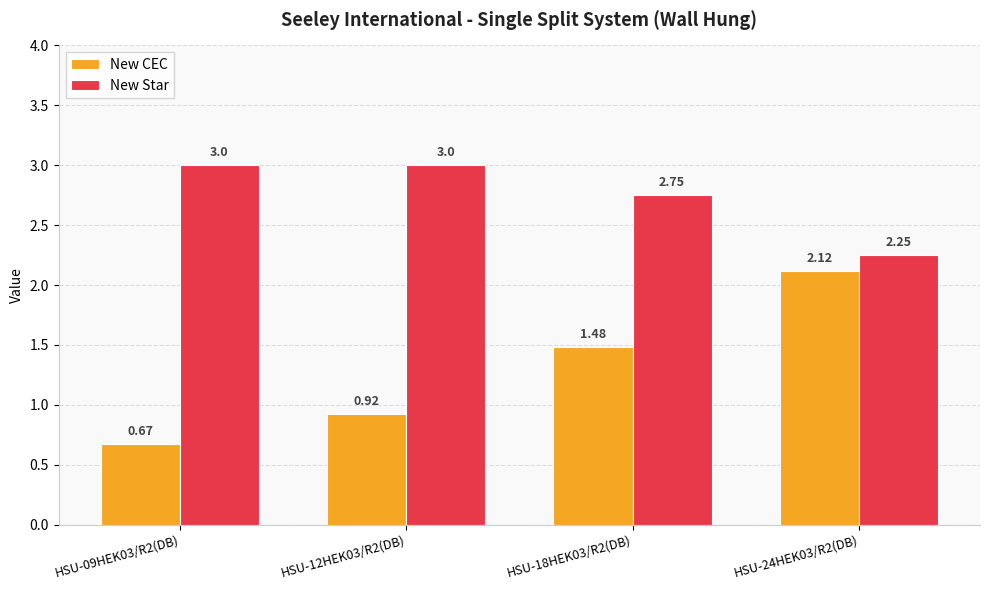

How many series are shown in this chart?

2